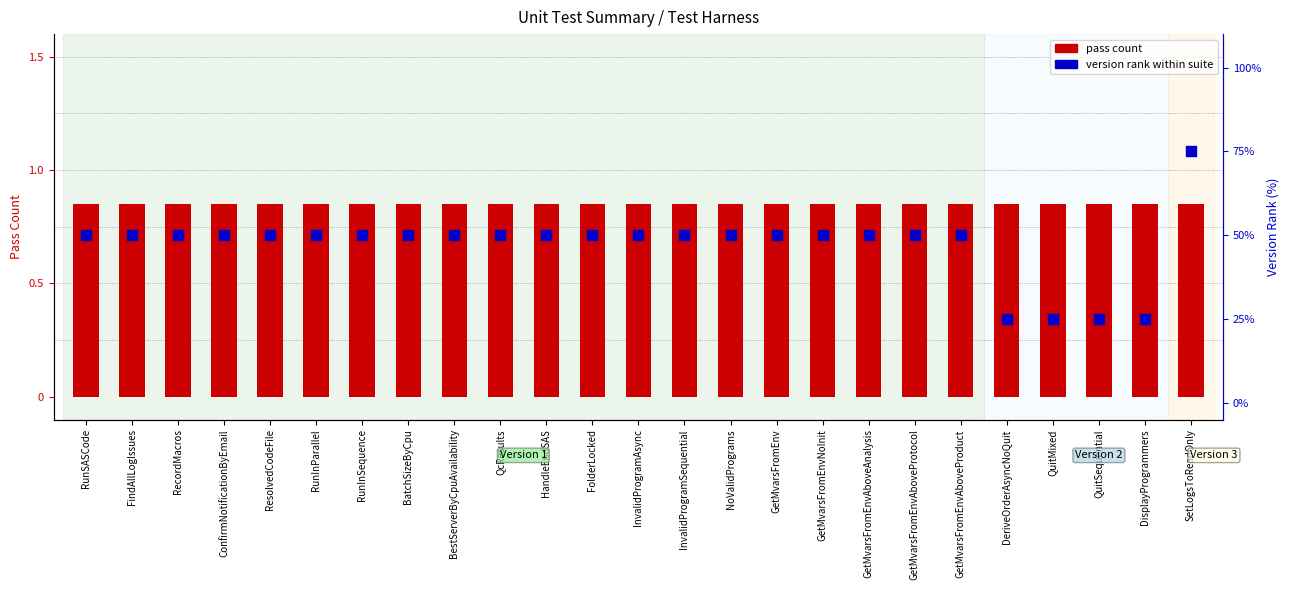

Which series has the widest spread of Y values?

version rank within suite